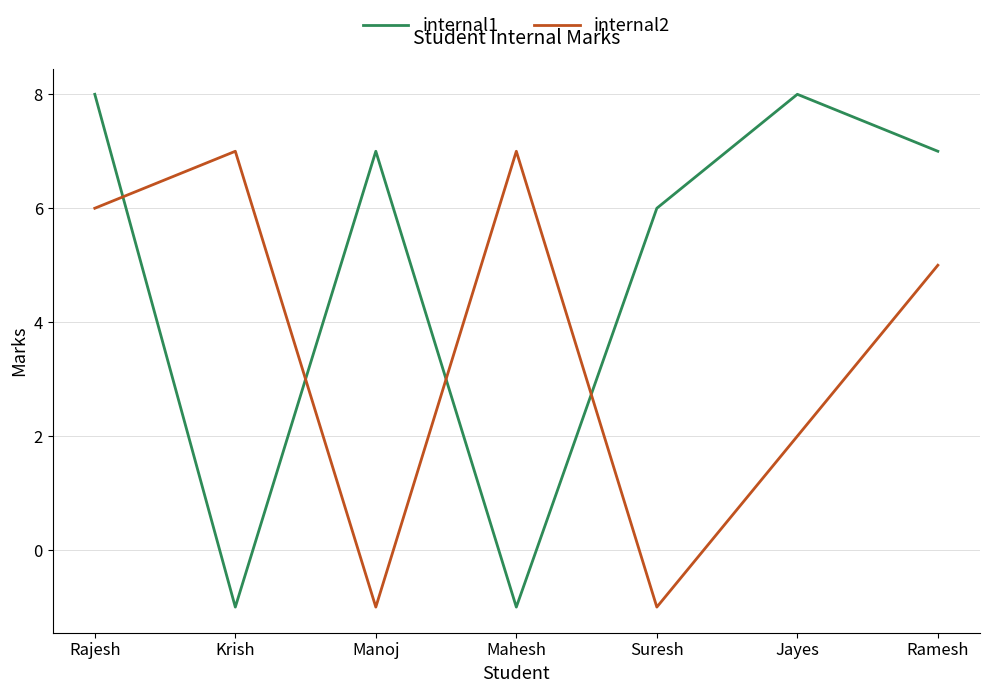

What is the sum of the internal1 values at Suresh and Mahesh?

5